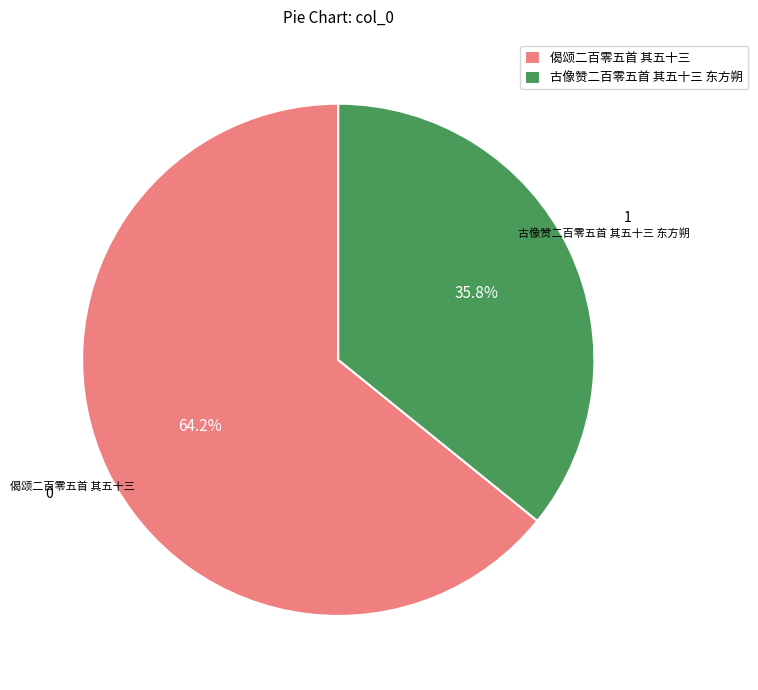

What is the largest slice in the pie chart?

偈颂二百零五首 其五十三